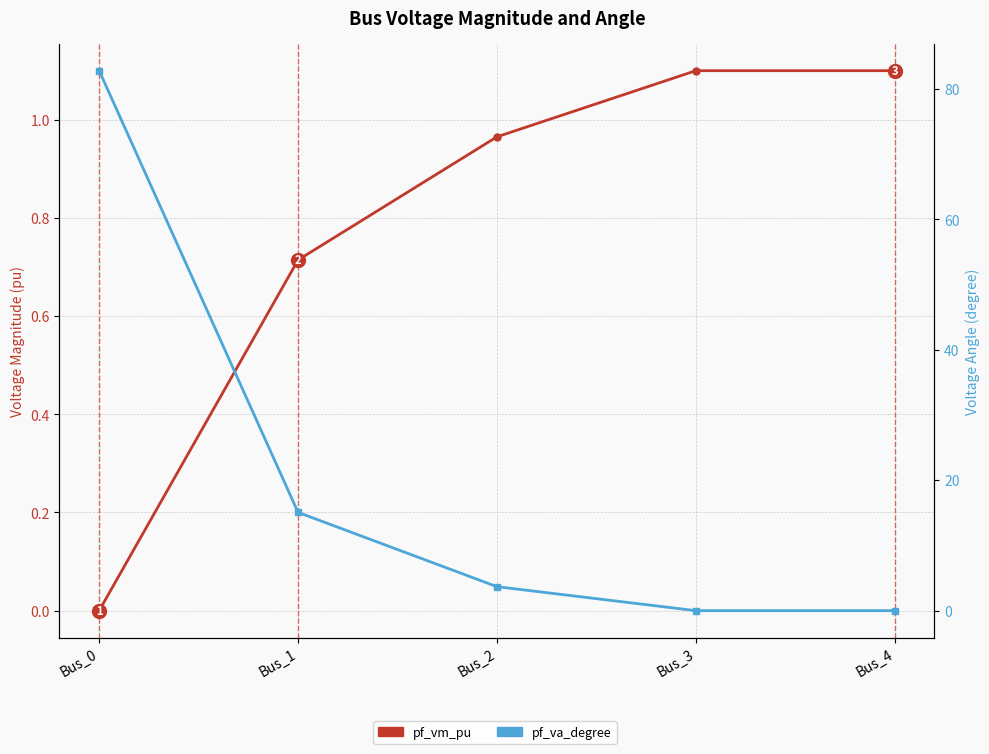

List the labels in order of pf_va_degree value, largest first.

Bus_0, Bus_1, Bus_2, Bus_3, Bus_4